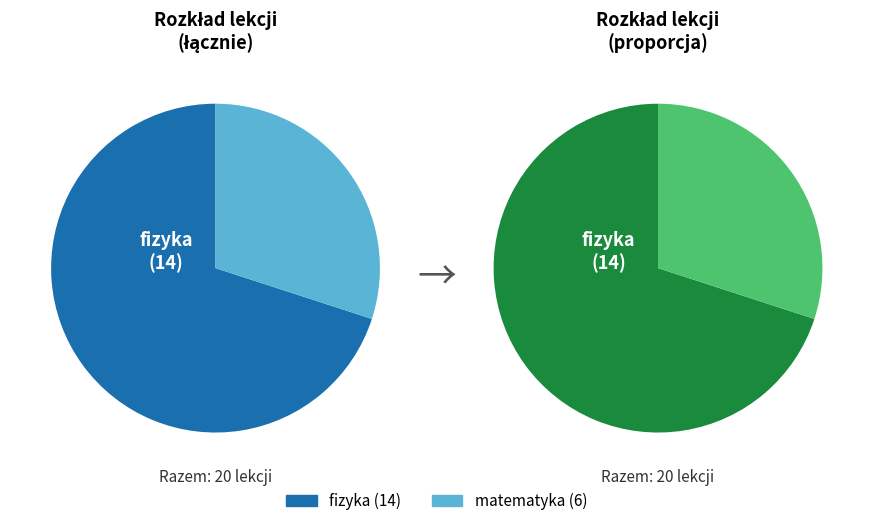

What is the majority slice?

fizyka